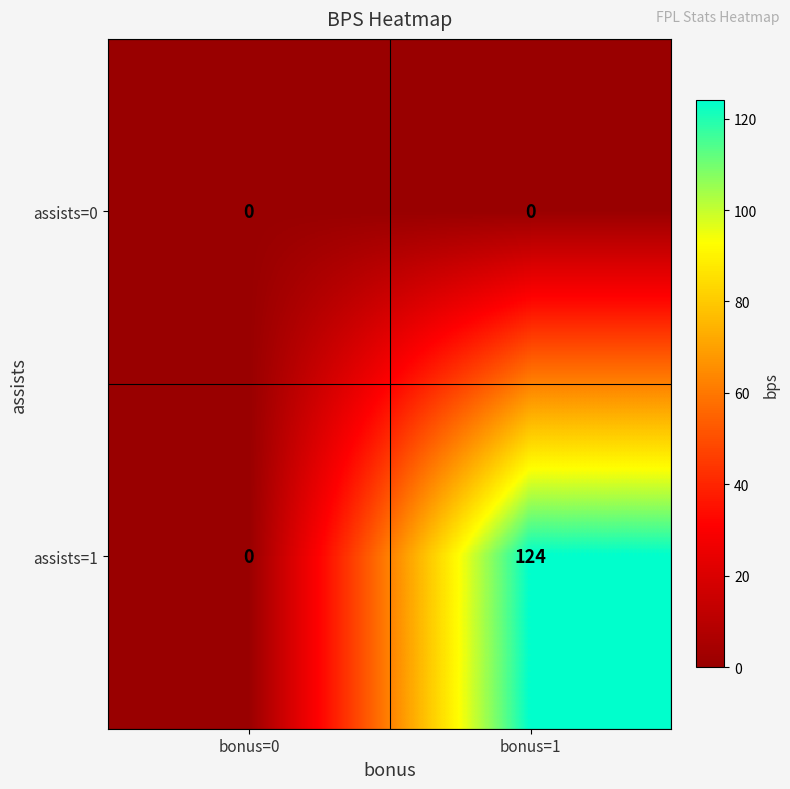

At which category does the chart reach its peak across all series?

bonus=1